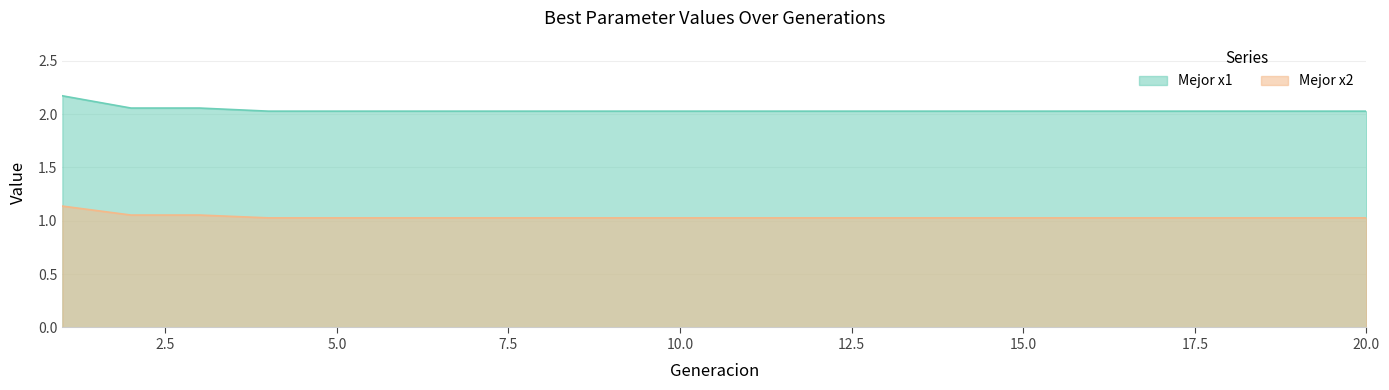

At which category is the sum across all series the highest?

1